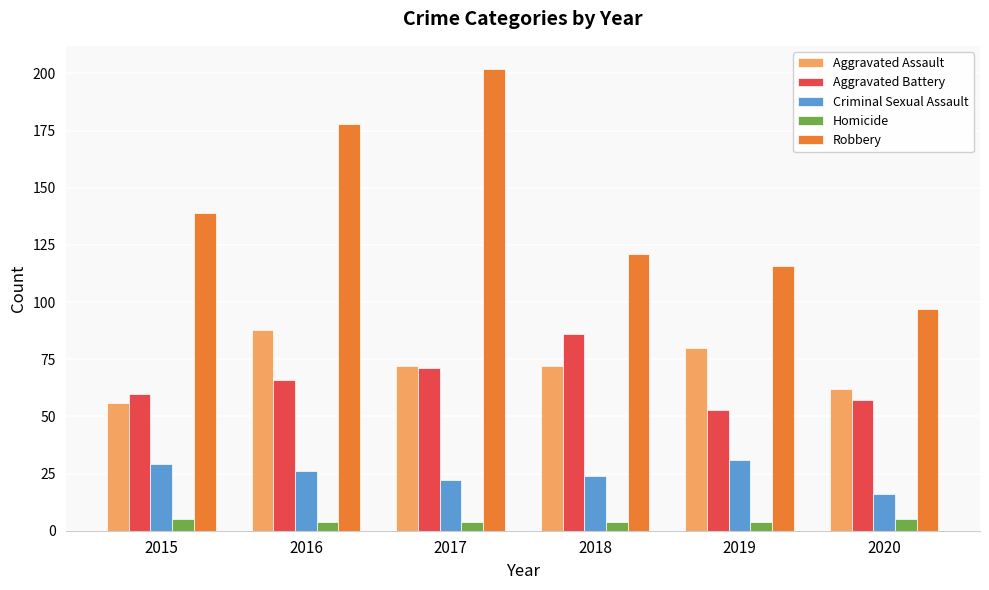

Rank the series by their maximum value, from highest to lowest.

Robbery, Aggravated Assault, Aggravated Battery, Criminal Sexual Assault, Homicide